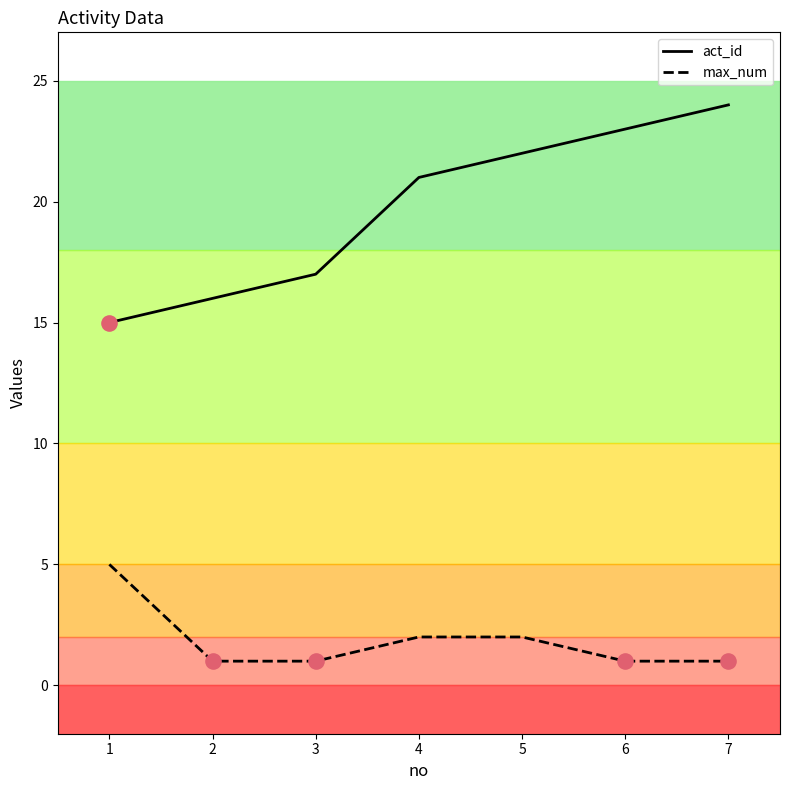

Is the value of act_id at 3 greater than the value of max_num at 6?

Yes